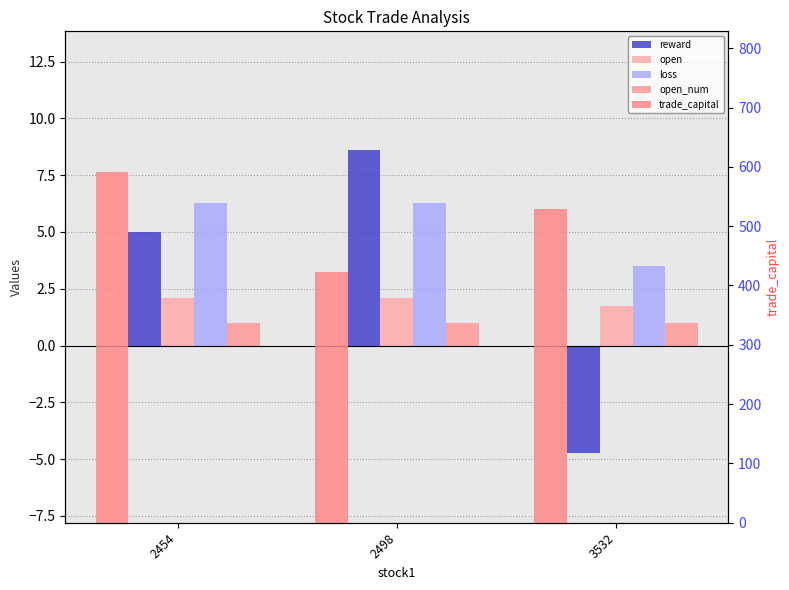

Reading right to left, extract all data points from this chart.

reward: -4.8	8.6	5.0
open: 1.7	2.1	2.1
loss: 3.5	6.3	6.3
open_num: 1.0	1.0	1.0
trade_capital: 528.3	422.1	591.8